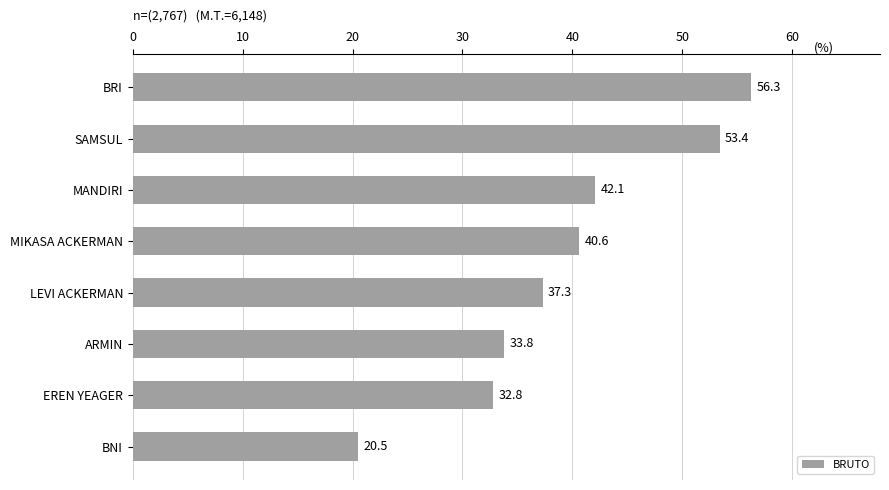

True or false: the data shows 37.3 at LEVI ACKERMAN.

True